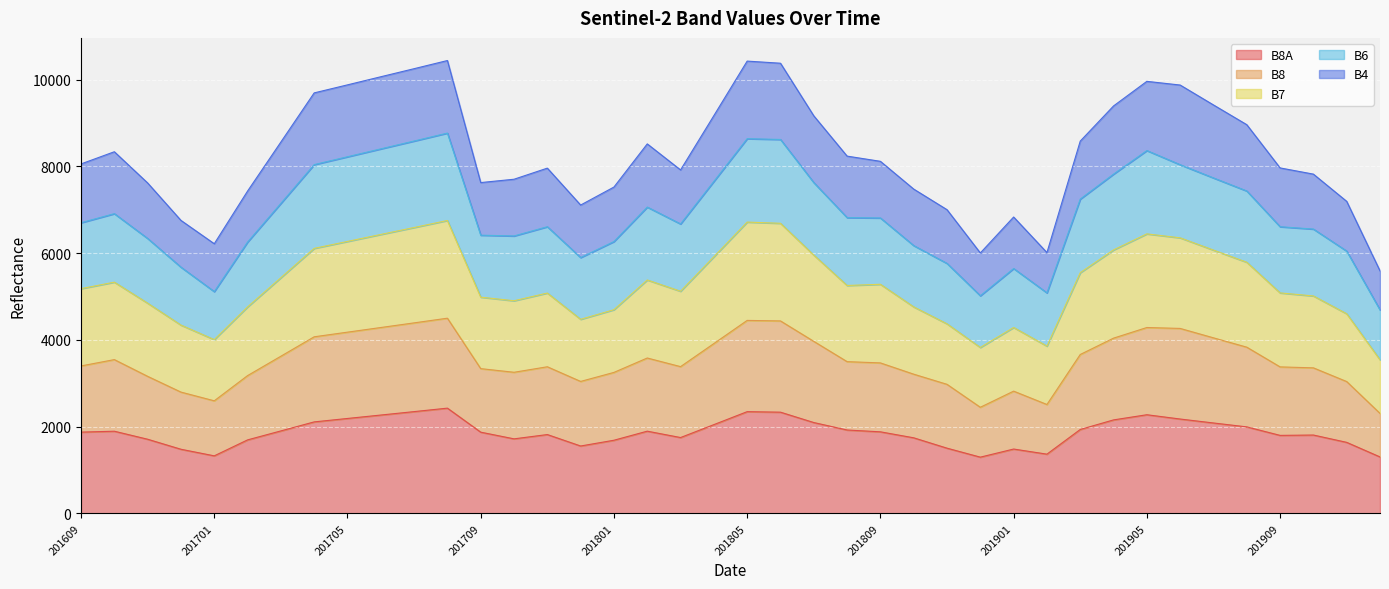

Where is the first local minimum for B8?

201701